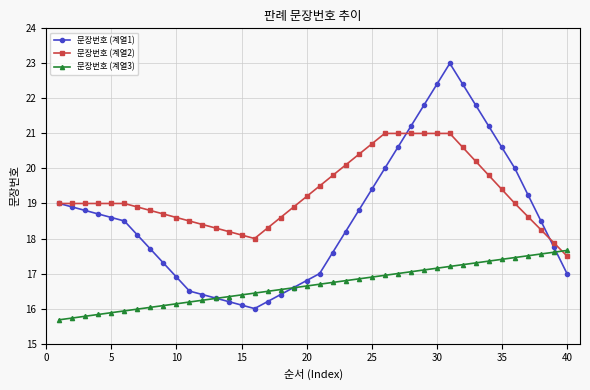

Which series has the largest total across all categories?

문장번호 (계열2)